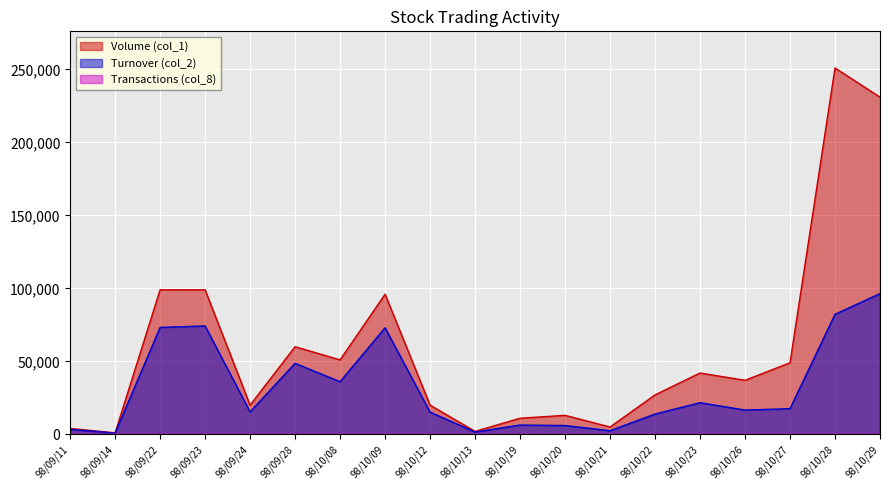

True or false: Transactions (col_8) and Volume (col_1) intersect in this chart.

False